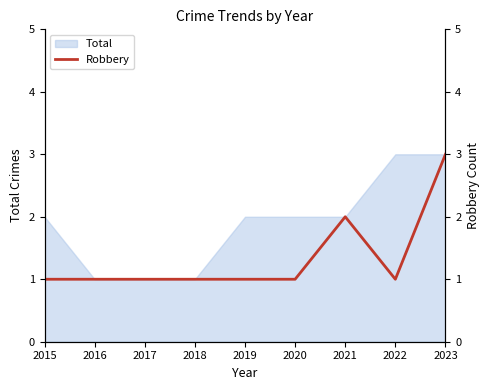

True or false: there are more than 0 points higher than both neighbors.

True